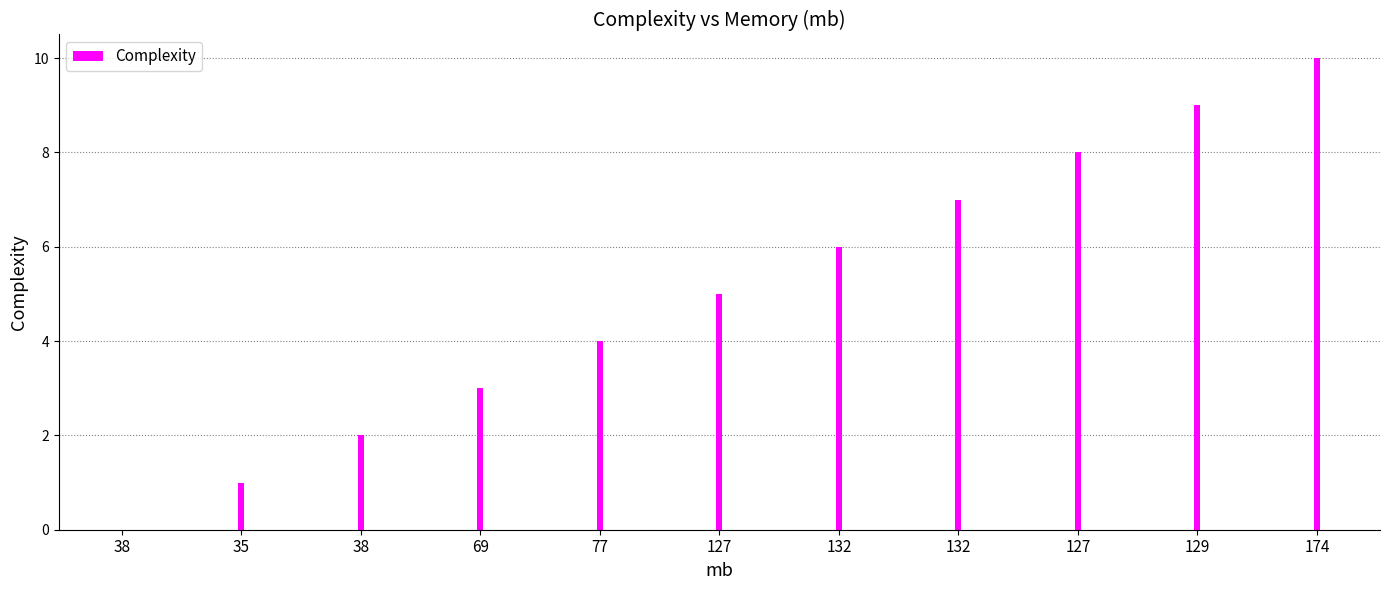

How many series are shown in this chart?

1